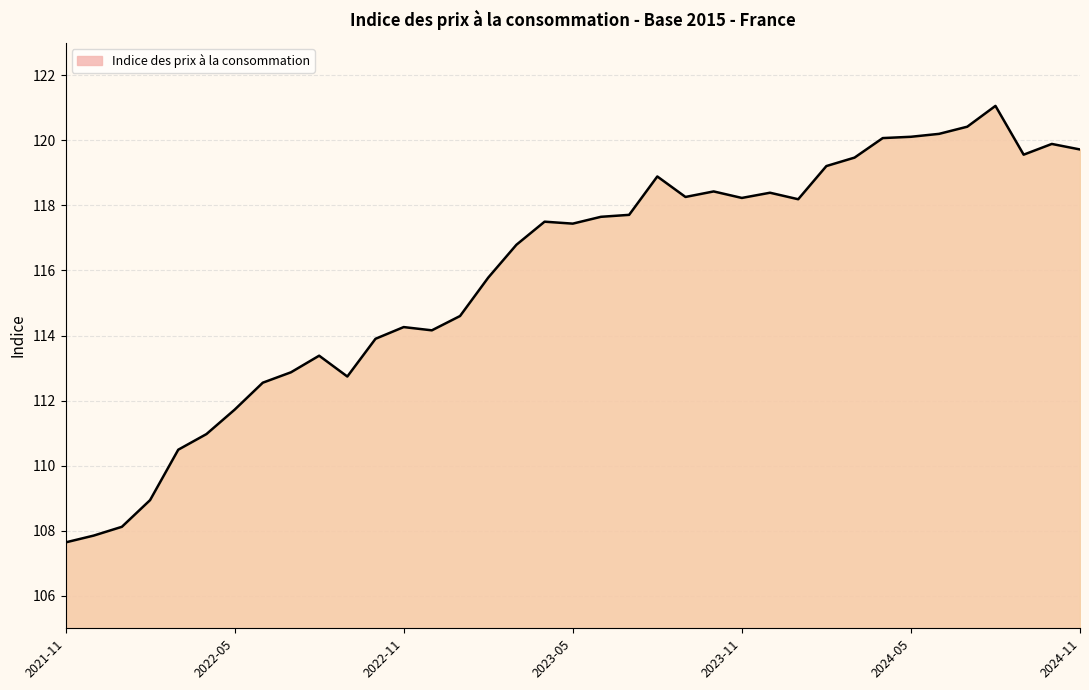

What is the maximum value shown in the chart?

121.1